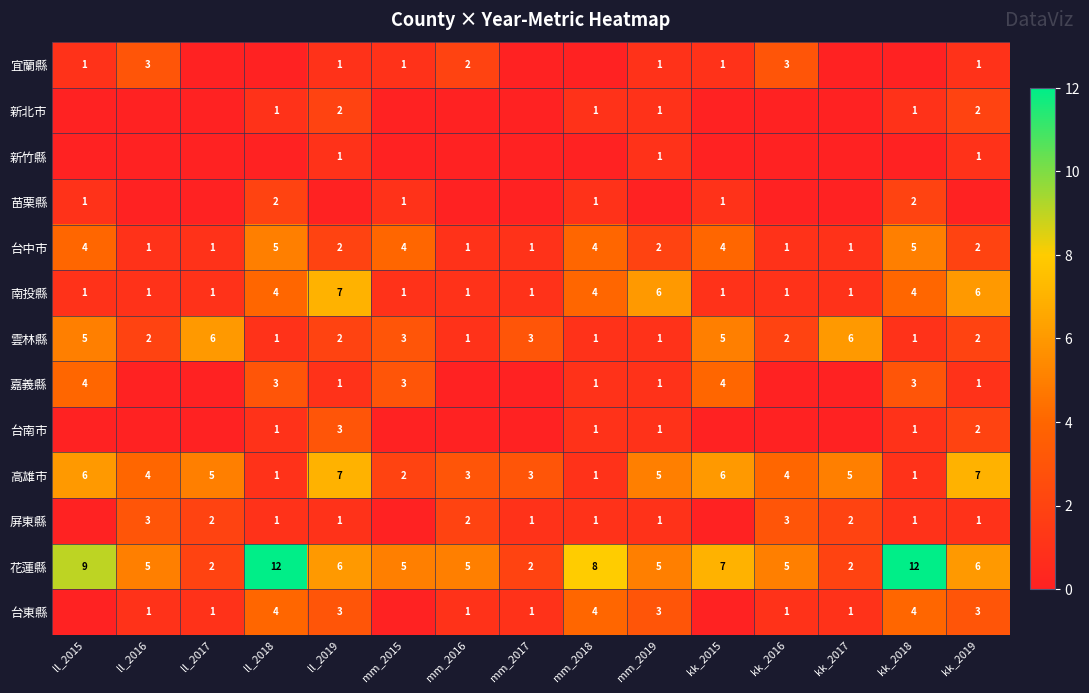

The 高雄市 series shows 2 at mm_2018. True or false?

False